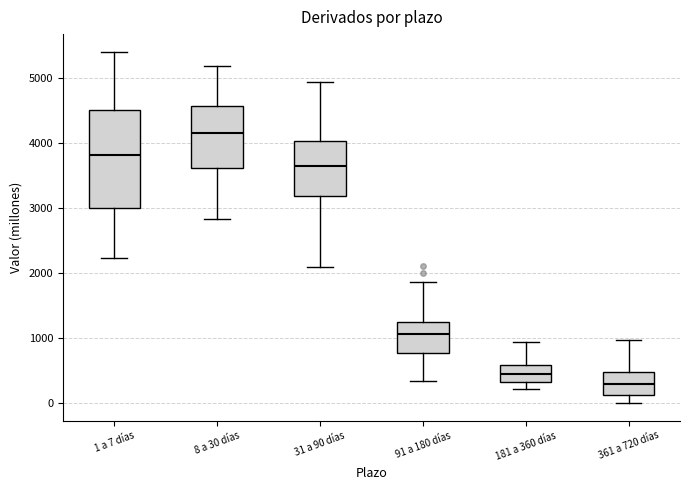

Which box is the tallest, from its lower edge to its upper edge?

1 a 7 días